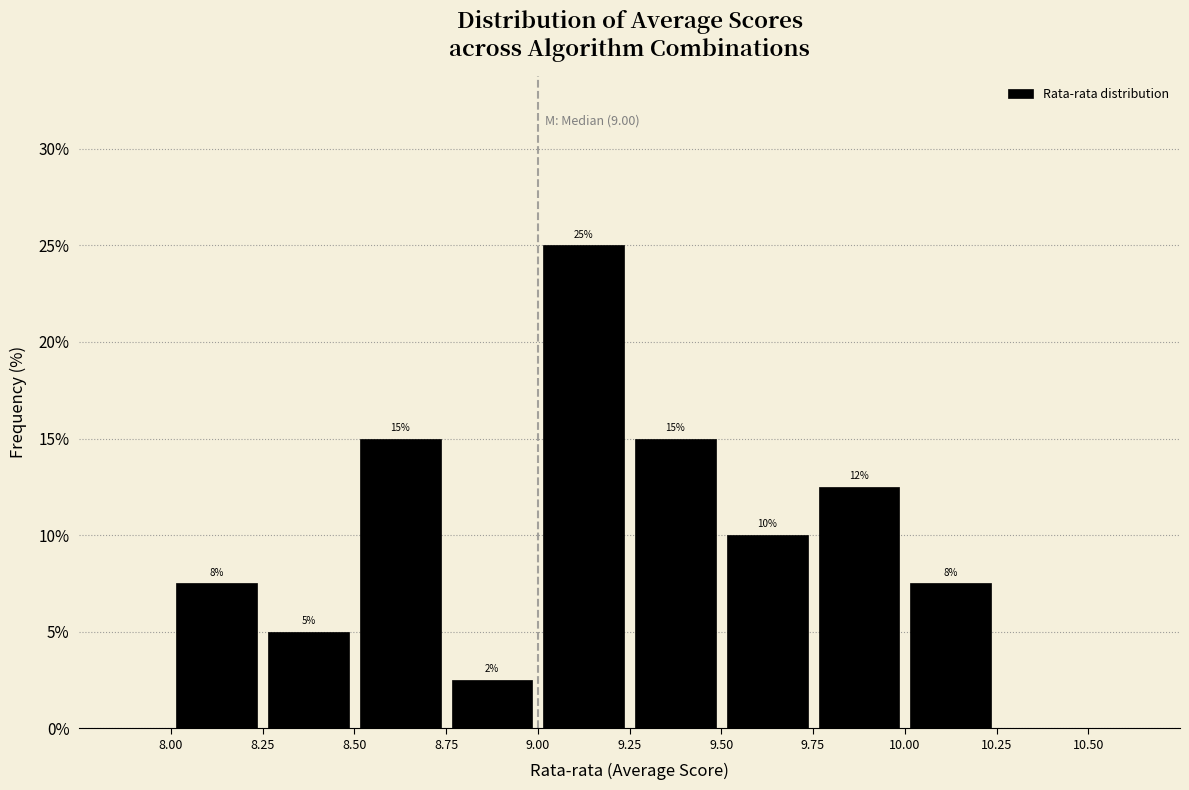

Which range on the x-axis has the tallest bar?

9.00 to 9.25